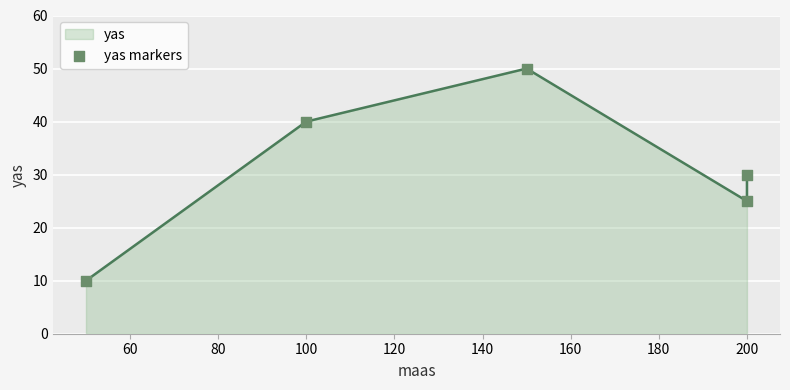

Approximately how many times larger is the value at 40 compared to 120?

0.3